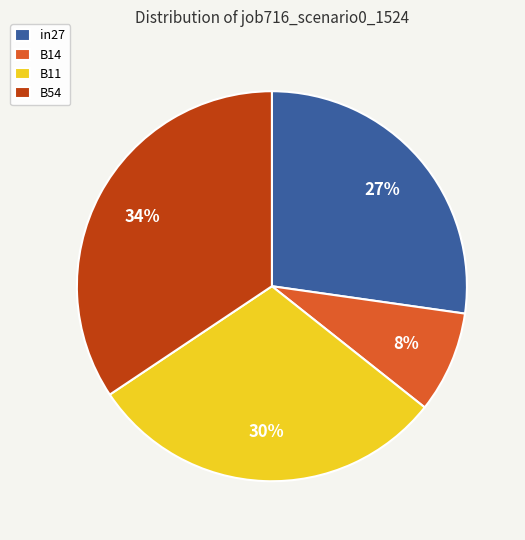

What is the smallest slice in the pie chart?

B14